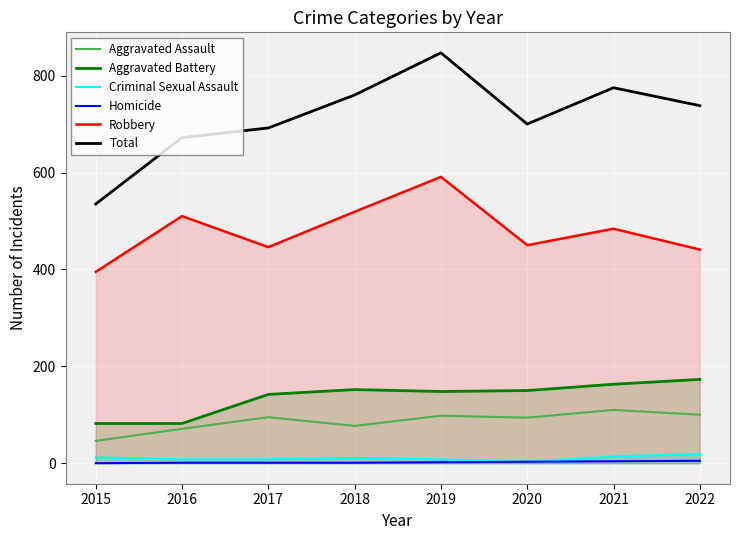

How many series are shown in this chart?

6